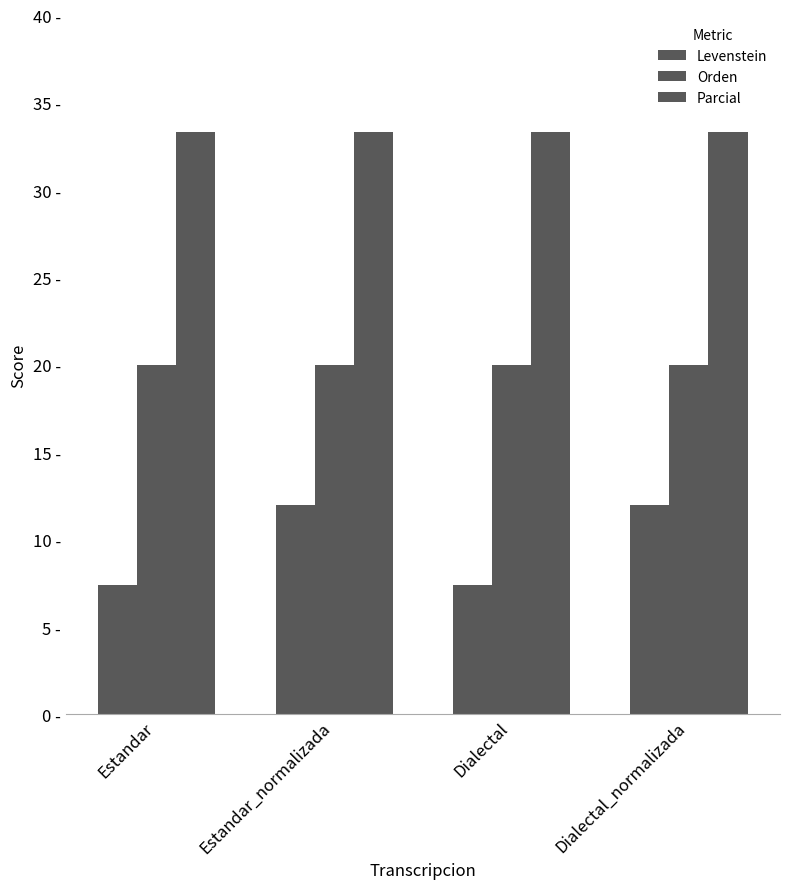

Which series has the largest total across all categories?

Parcial